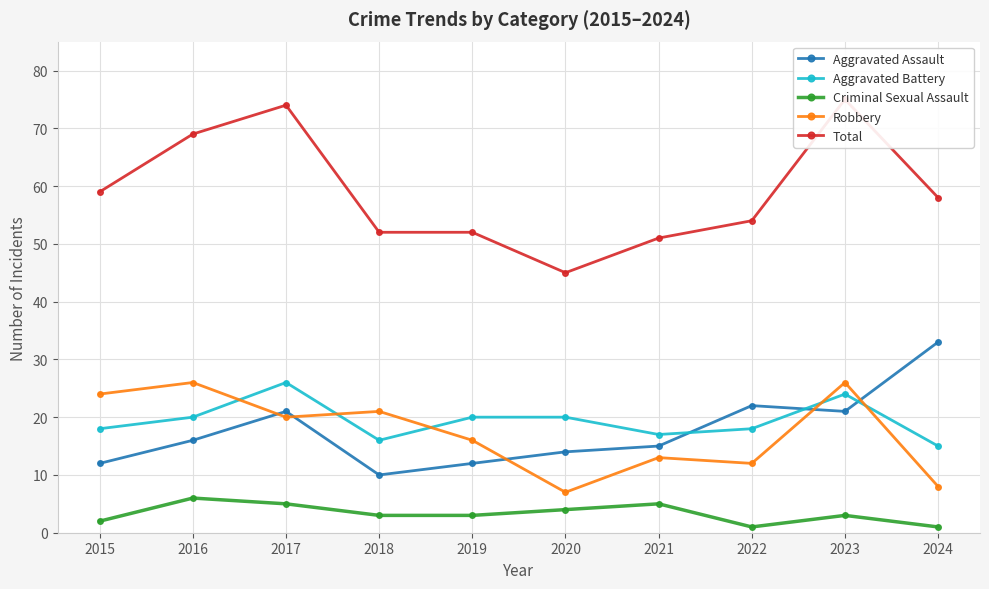

Which series has the largest total across all categories?

Total